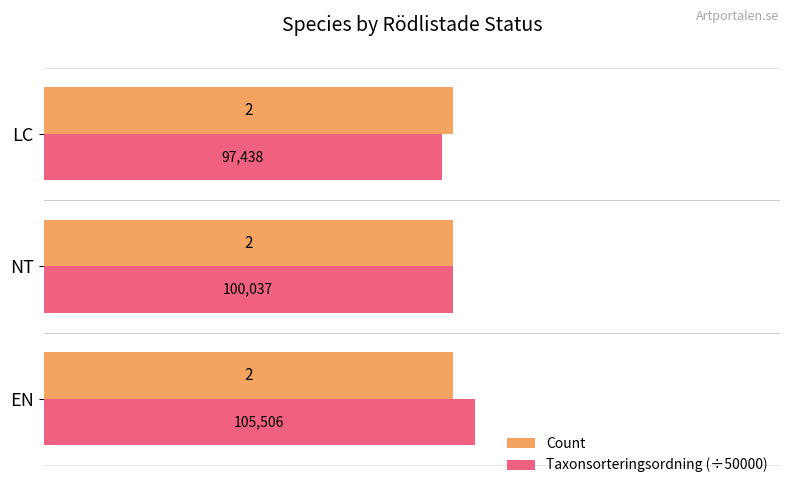

What is the minimum value for Count?

2.0